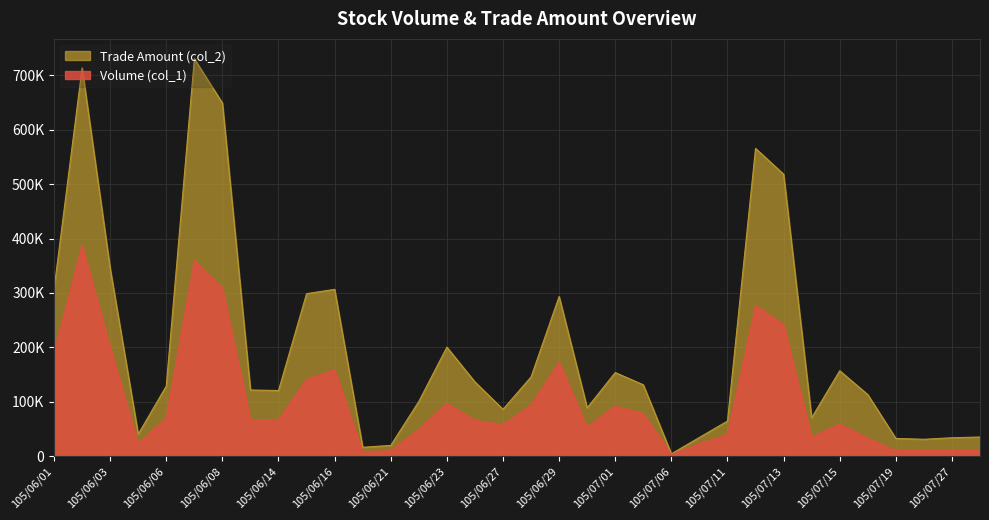

How many values in the Volume (col_1) series are below 67000?

17